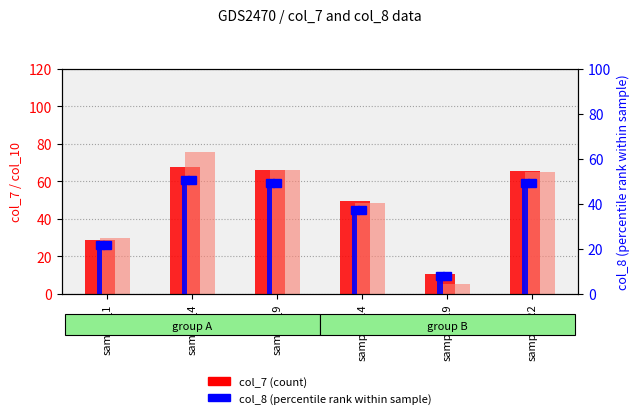

At which label does col_7 (count) reach its peak?

sample_4